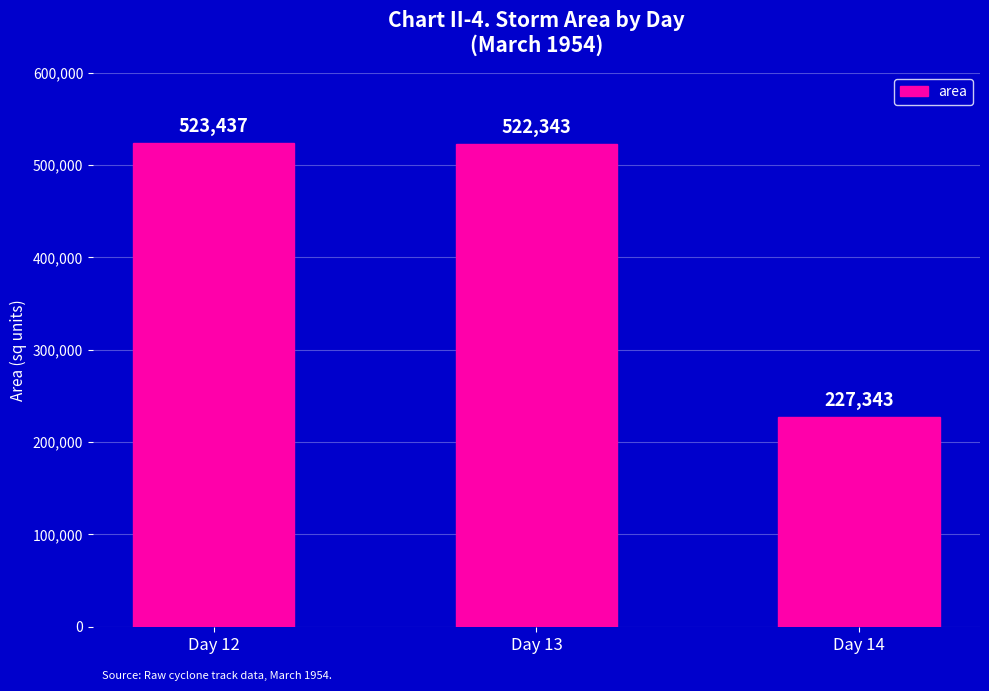

What is the change in value from Day 13 to Day 14?

-295000.0